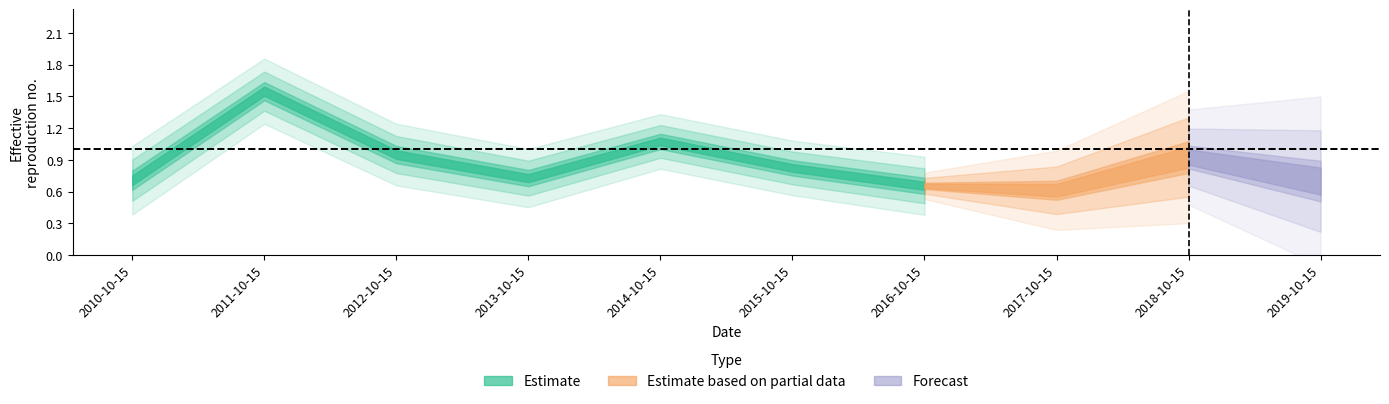

What is the average value?

0.9